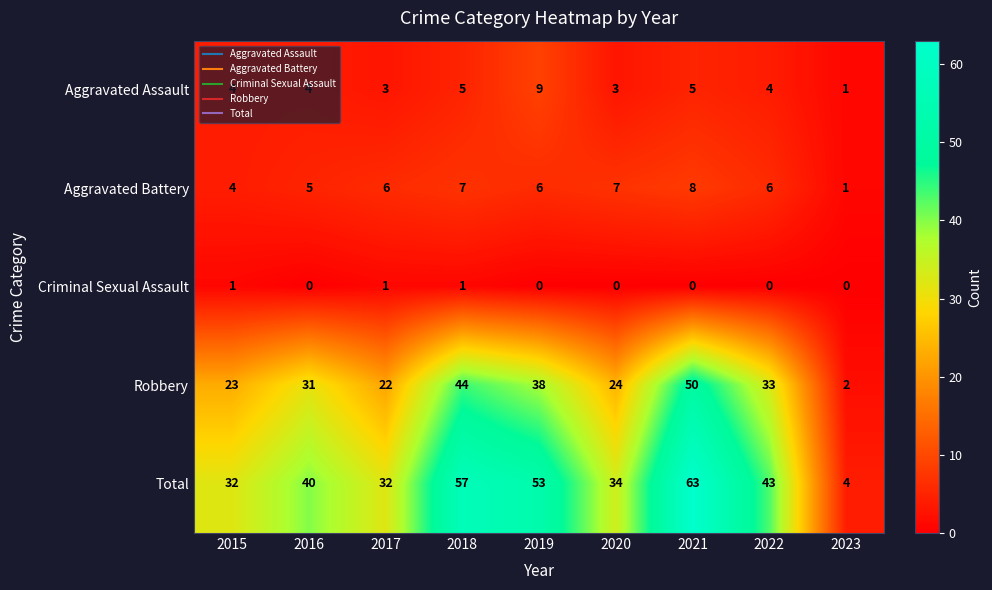

At how many categories does at least one series exceed 10?

8